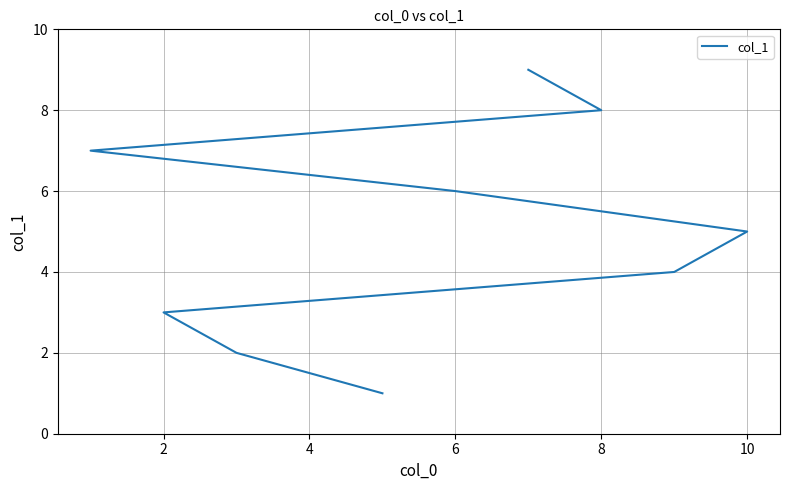

How many lines are shown in the chart?

1